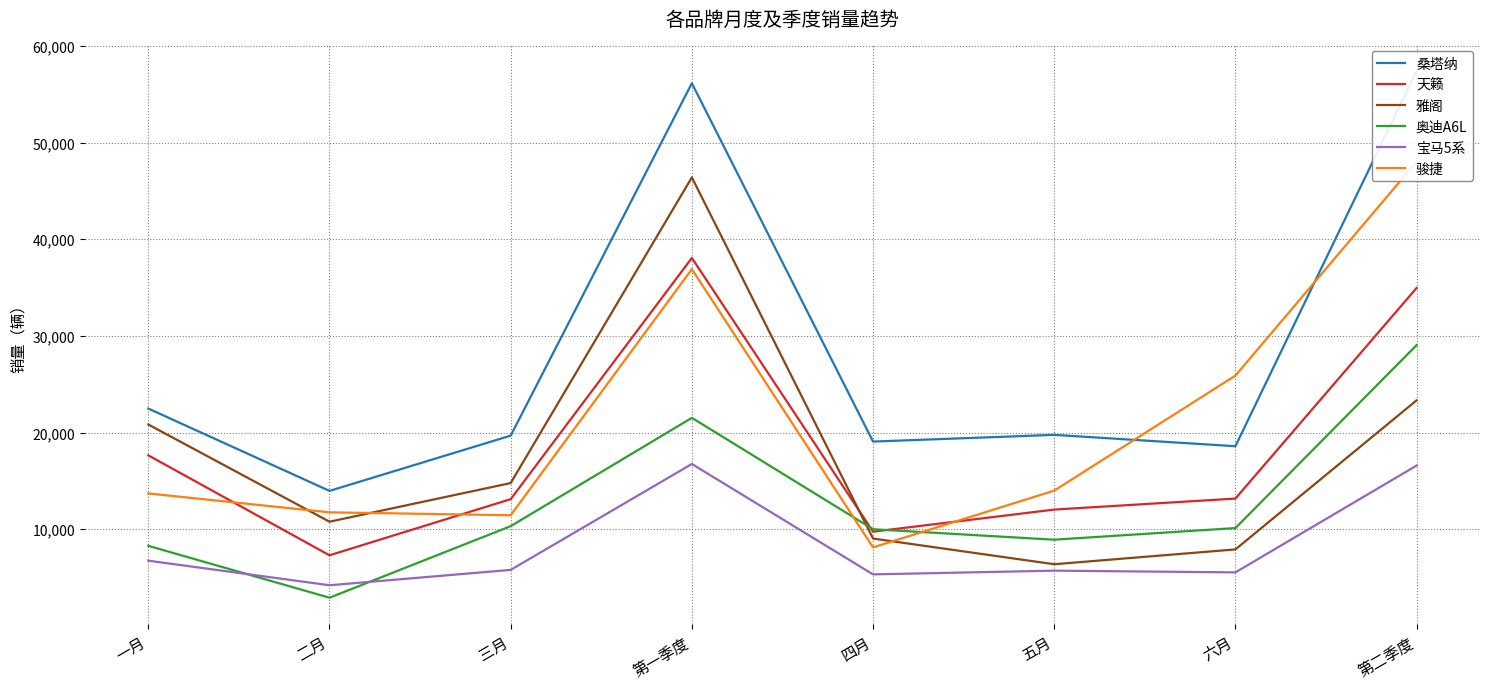

What is the sum of the 天籁 values at 第二季度 and 一月?

52605